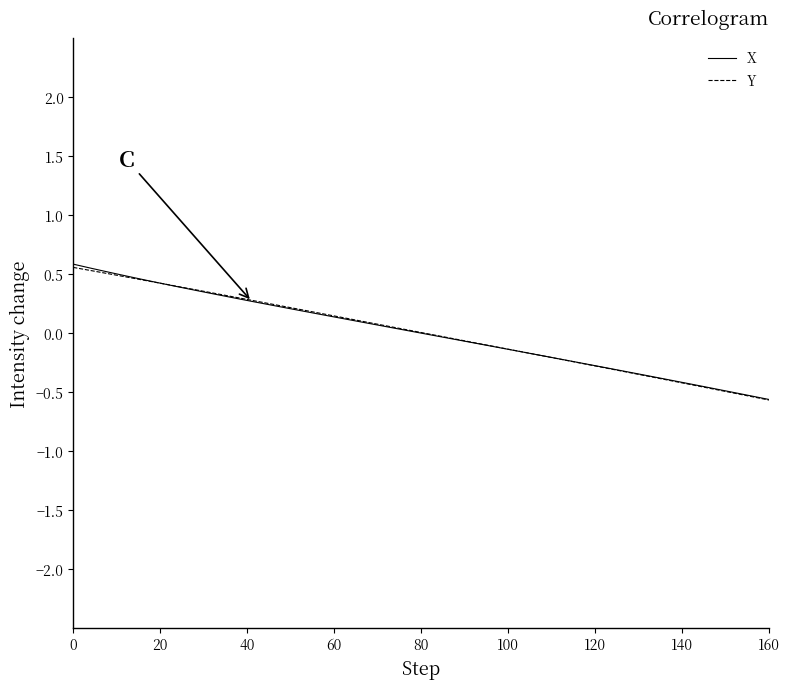

What is the minimum value shown in the chart?

-0.6